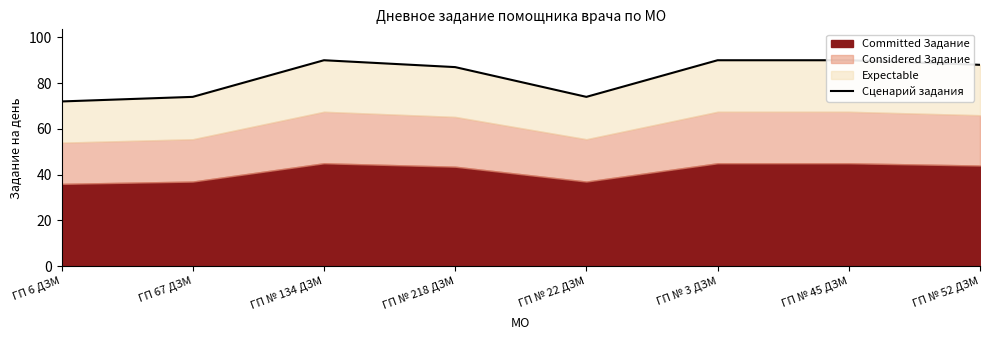

How many lines are shown in the chart?

1